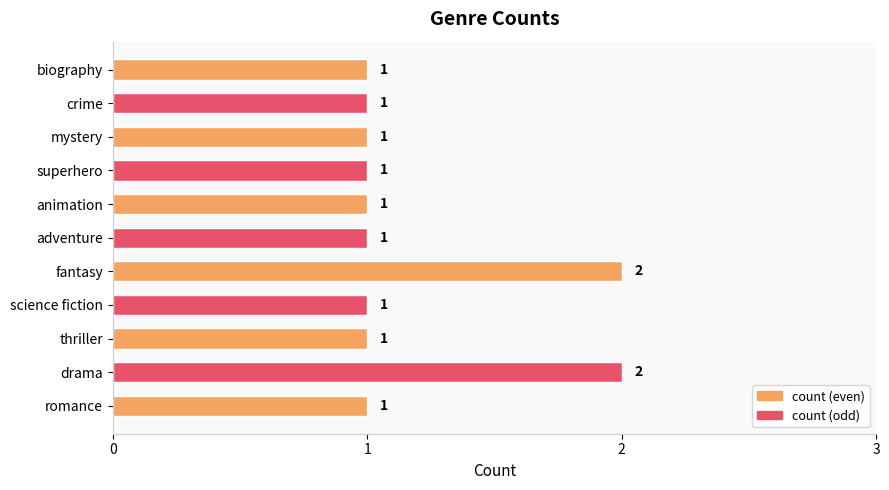

What is the sum of all values?

13